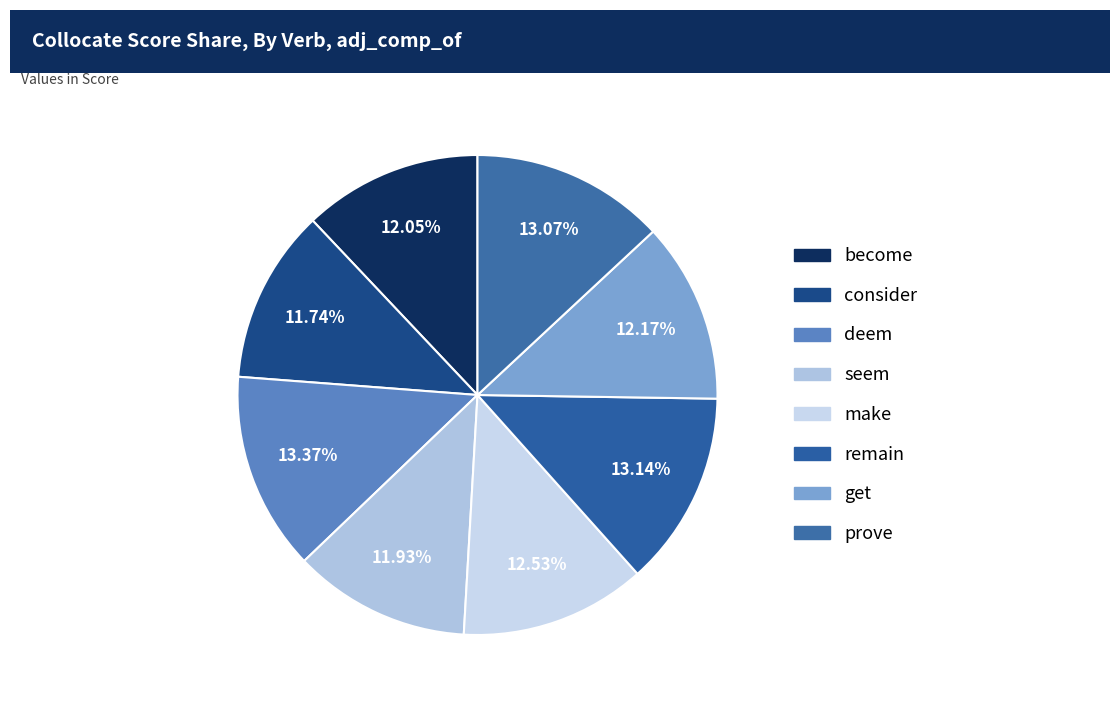

Do make and deem together represent more than half of the pie?

No